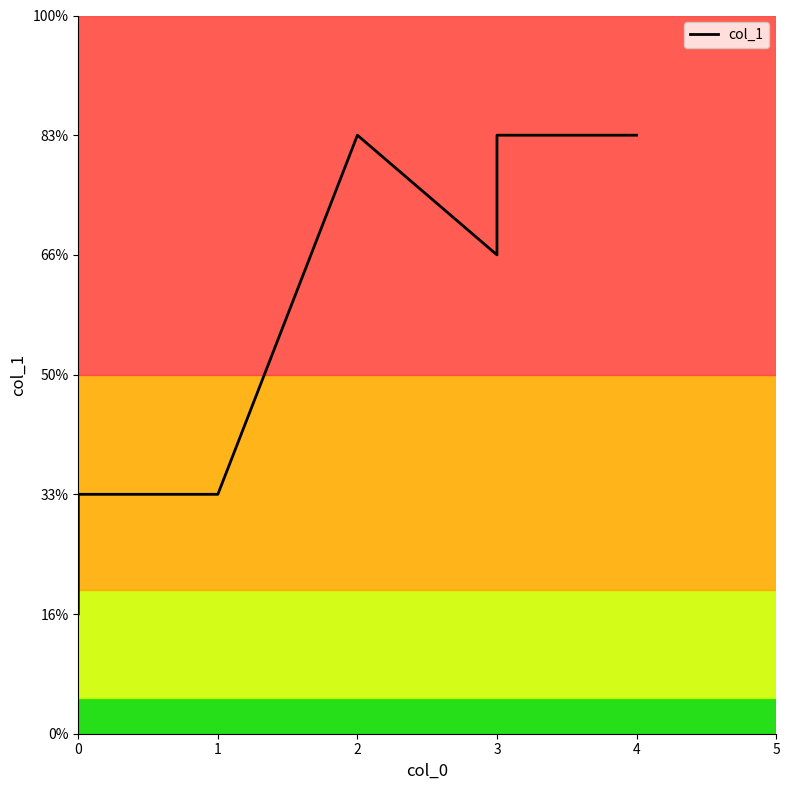

What is the value of the 1st point from the left?

1